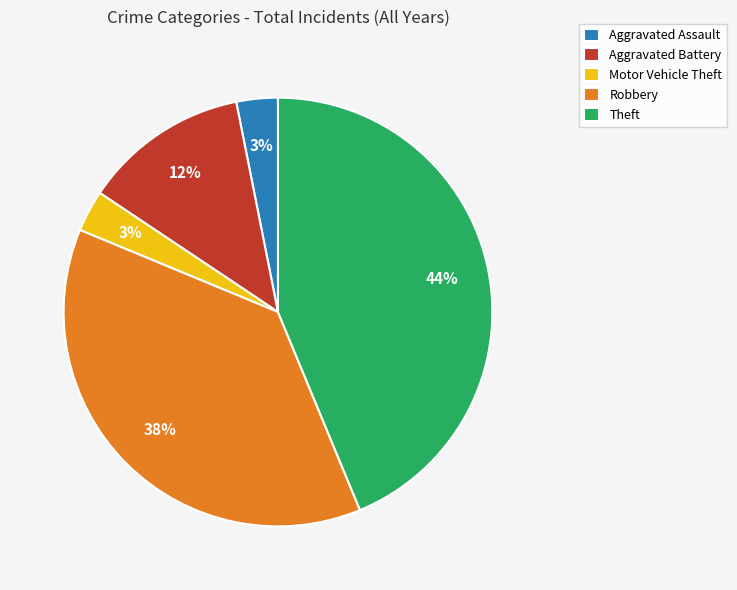

Do Robbery and Aggravated Assault together represent more than half of the pie?

No